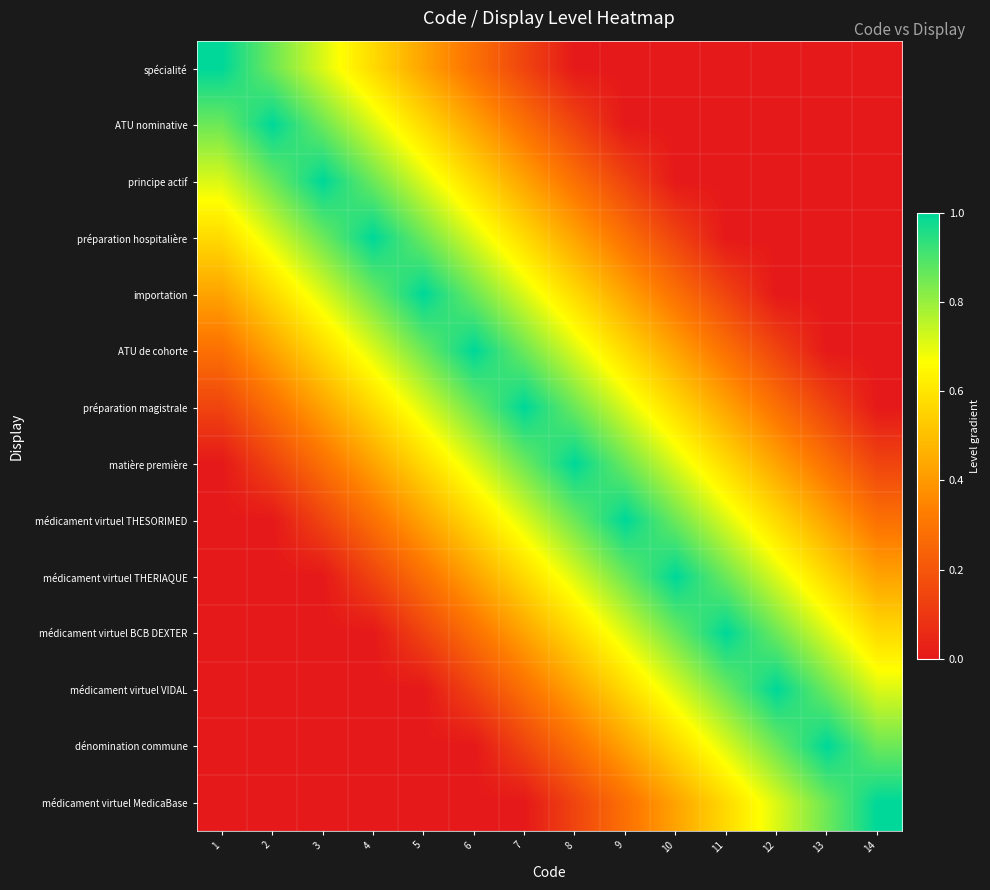

List the series in order of their peak value, highest first.

spécialité, ATU nominative, principe actif, préparation hospitalière, importation, ATU de cohorte, préparation magistrale, matière première, médicament virtuel THESORIMED, médicament virtuel THERIAQUE, médicament virtuel BCB DEXTER, médicament virtuel VIDAL, dénomination commune, médicament virtuel MedicaBase